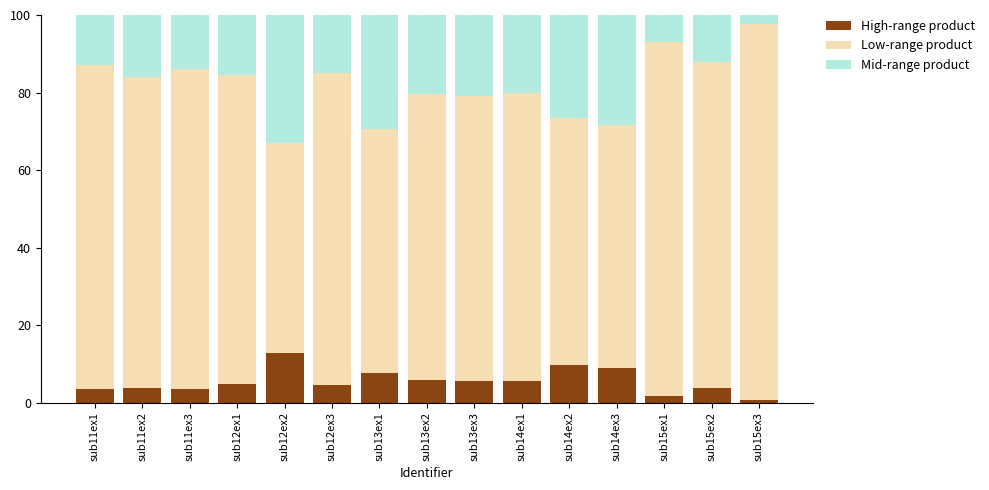

True or false: High-range product has a value of 8.8 at sub13ex2.

False